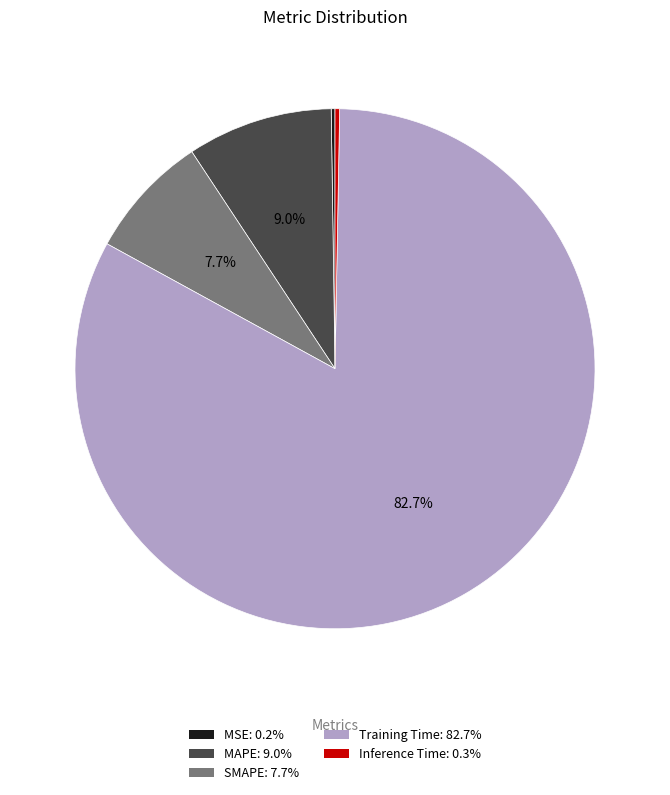

How much of the chart is everything except MAPE: 9.0%?

91.0%